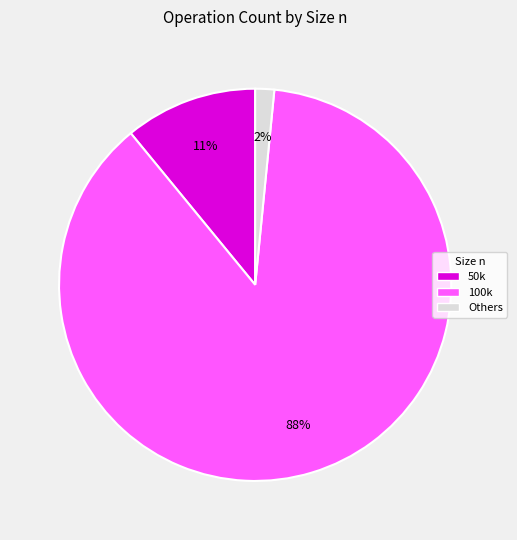

Which category has the smallest portion of the pie?

Others